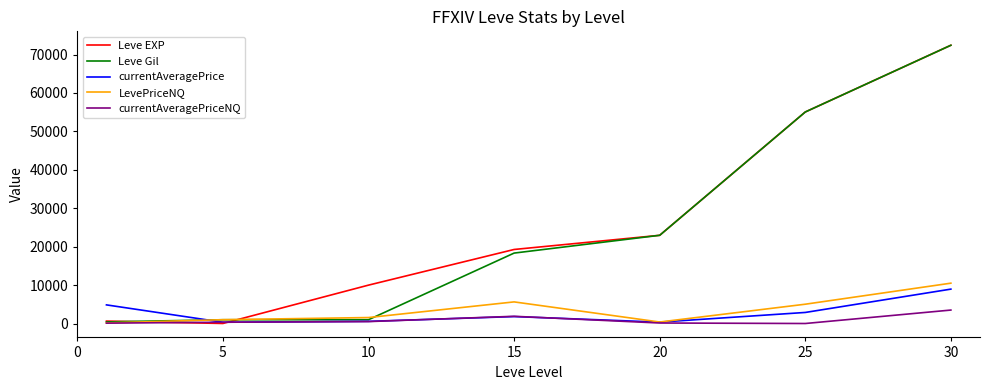

Which series ends up on top after the final intersection of Leve EXP and currentAveragePriceNQ?

Leve EXP